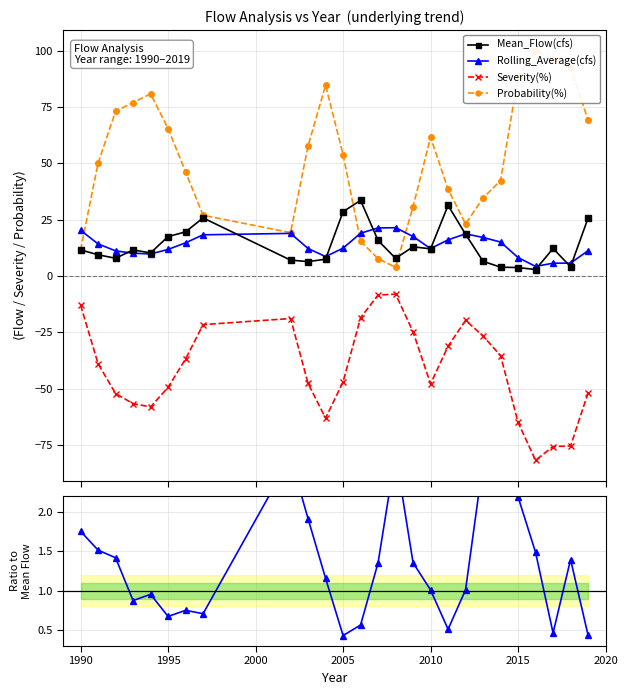

The value of Rolling_Average(cfs) at 14 is 4.8. True or false?

False